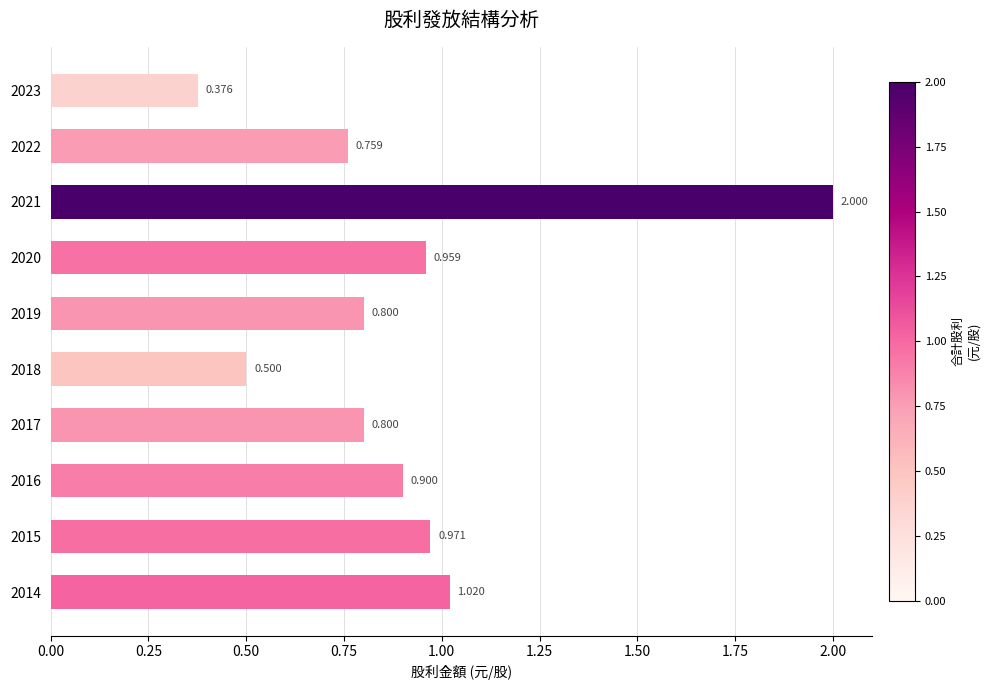

What is the average value?

0.9